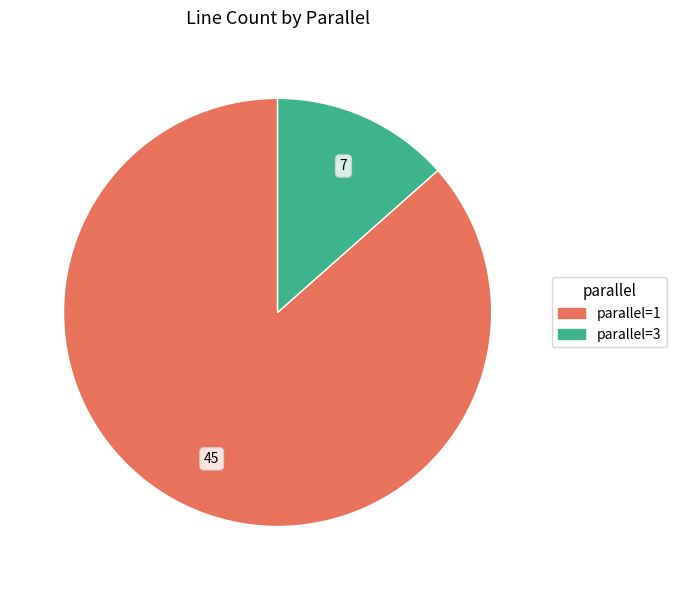

Is the sum of parallel=1 and parallel=3 greater than half?

Yes